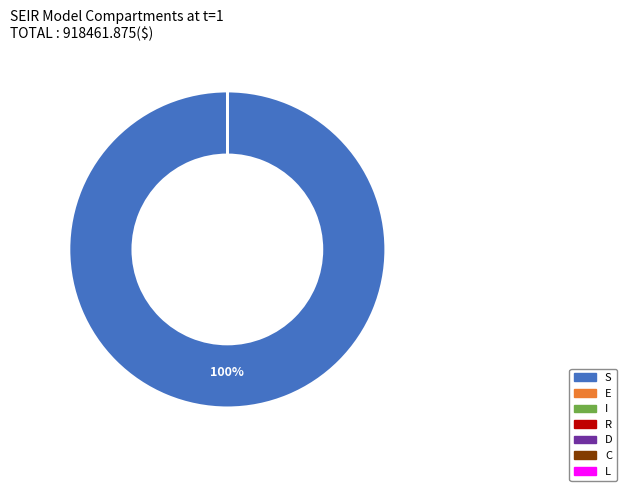

To the nearest percent, what is the difference between the largest and smallest slice percentages?

100%